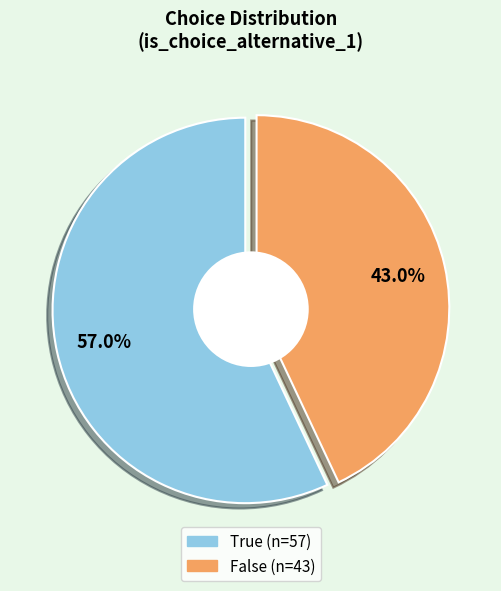

Rank the categories by value from highest to lowest.

true, false